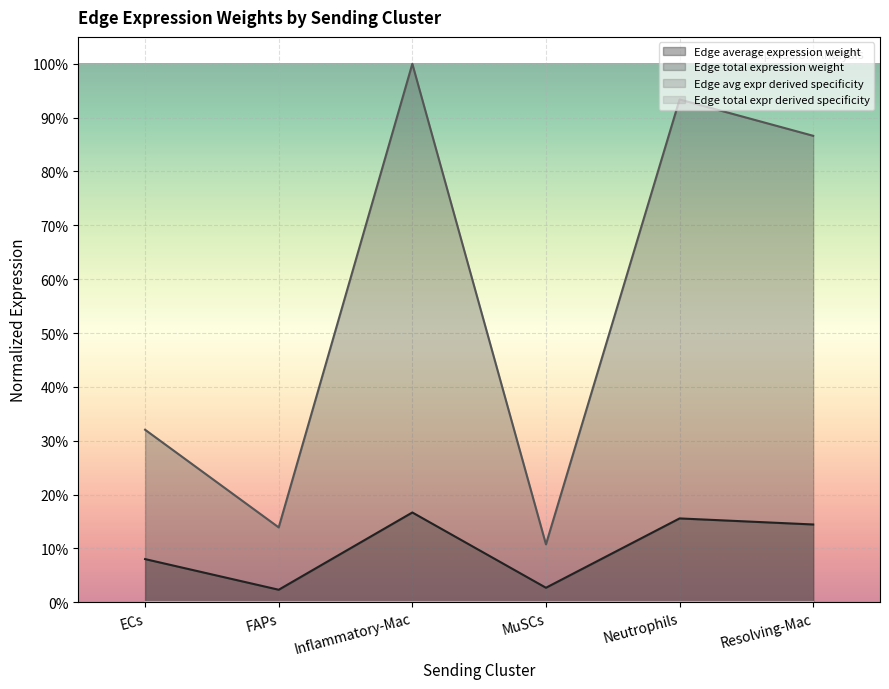

What is the value of the Edge total expression weight point at the 3rd from the left?

1.0